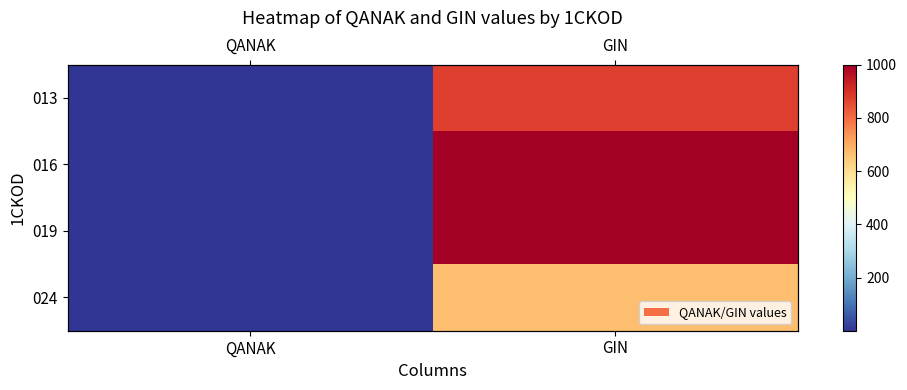

What is the sum of the 016 values at GIN and QANAK?

1001.0